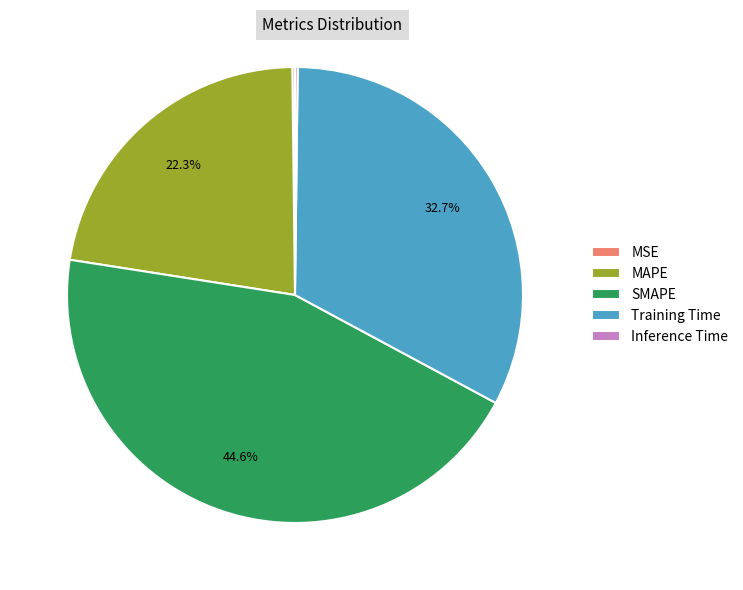

Which category has the biggest portion of the pie?

SMAPE